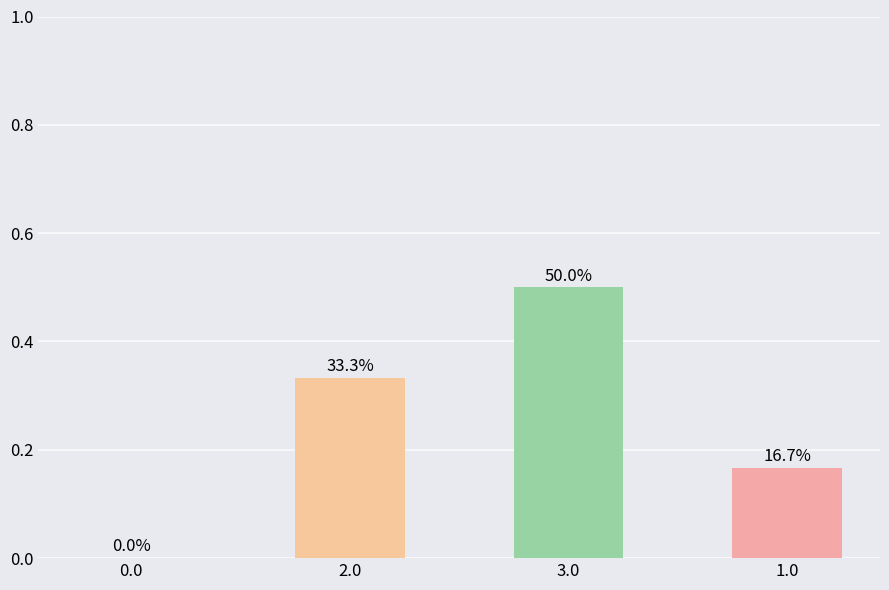

Which has a higher value, 2.0 or 3.0?

3.0